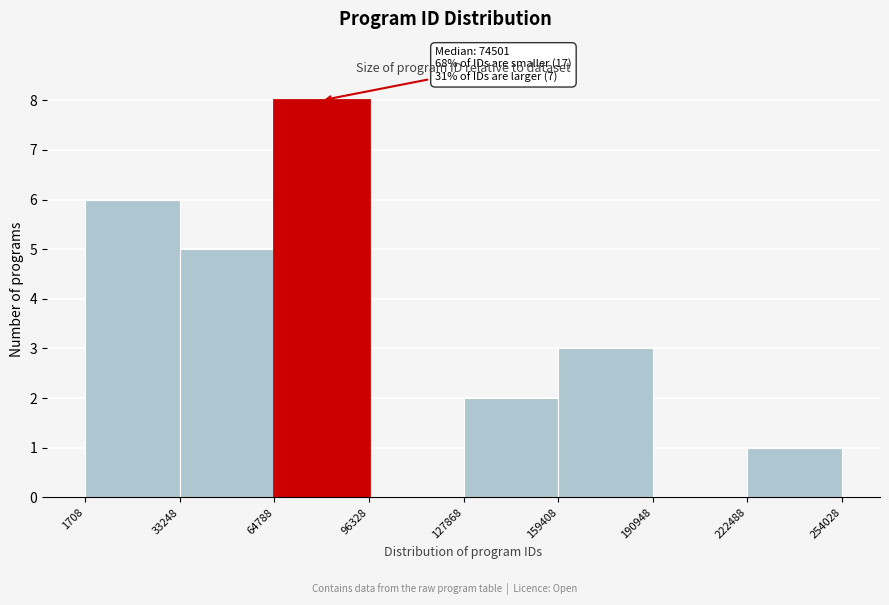

Over which range of the x-axis is the bar tallest?

64788 to 96328